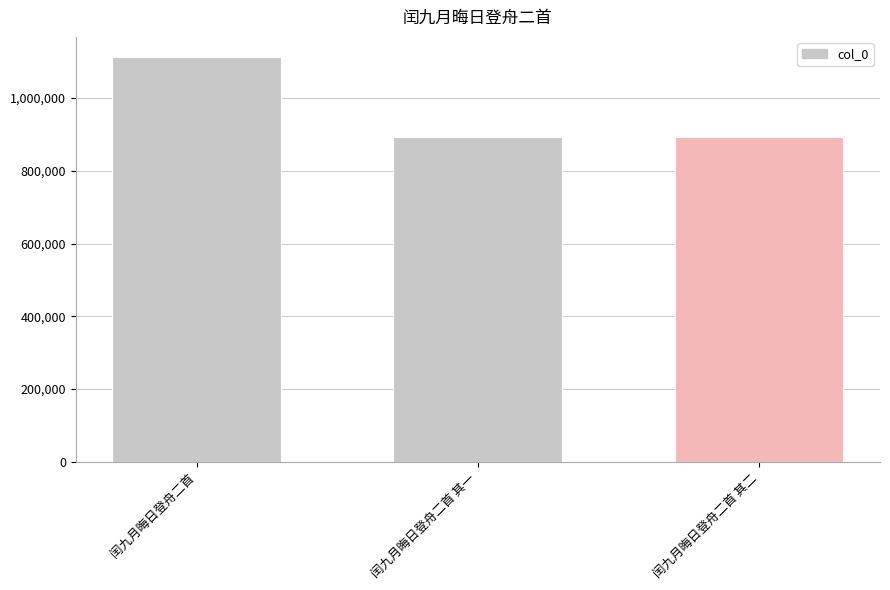

How many values are below 891932?

1